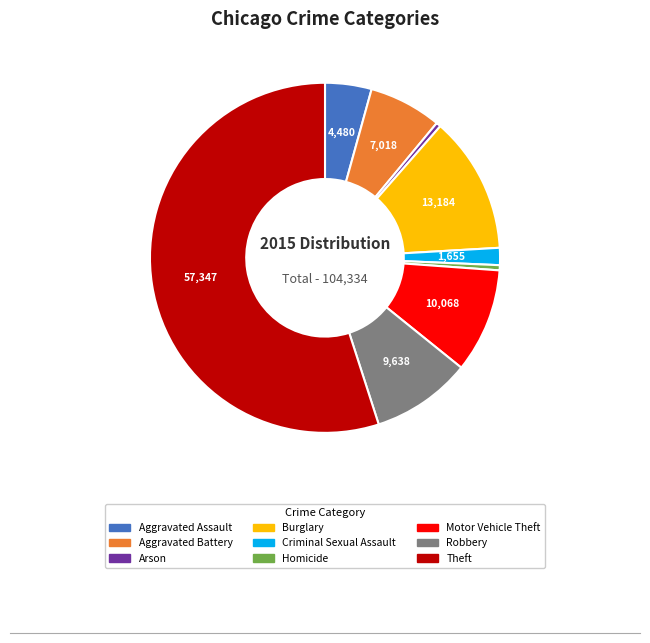

Which category has the biggest portion of the pie?

Theft